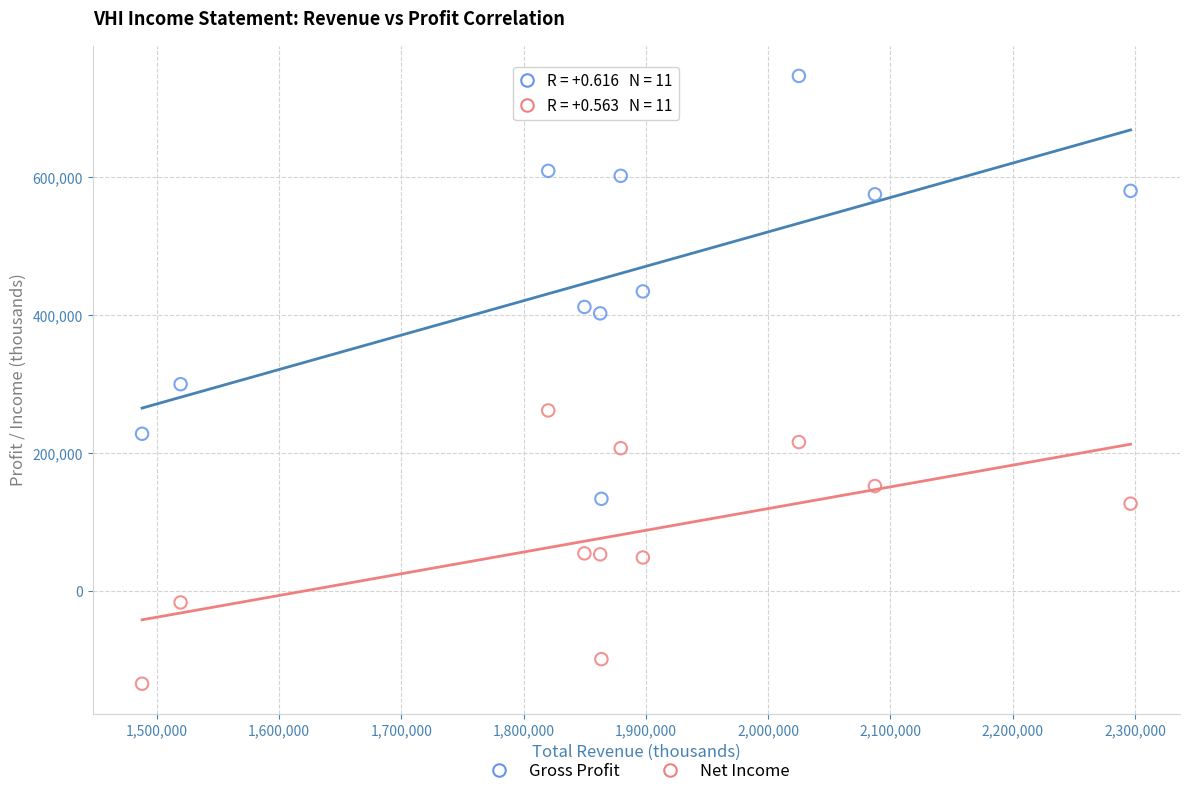

Which series has the widest spread of Y values?

Gross Profit